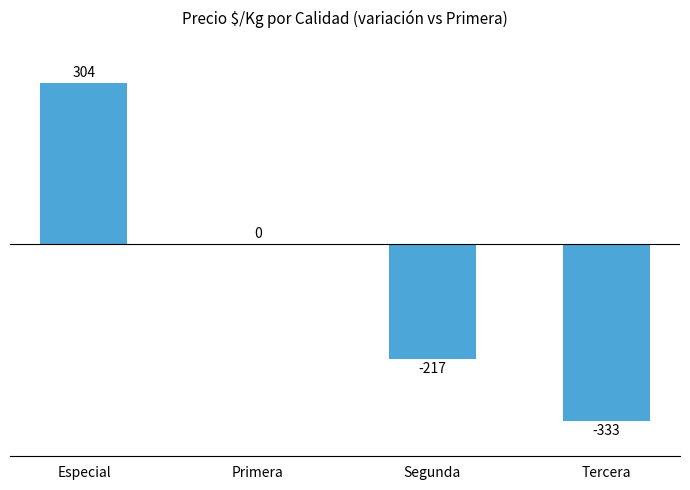

Are the bars grouped side by side (vs. stacked)?

No